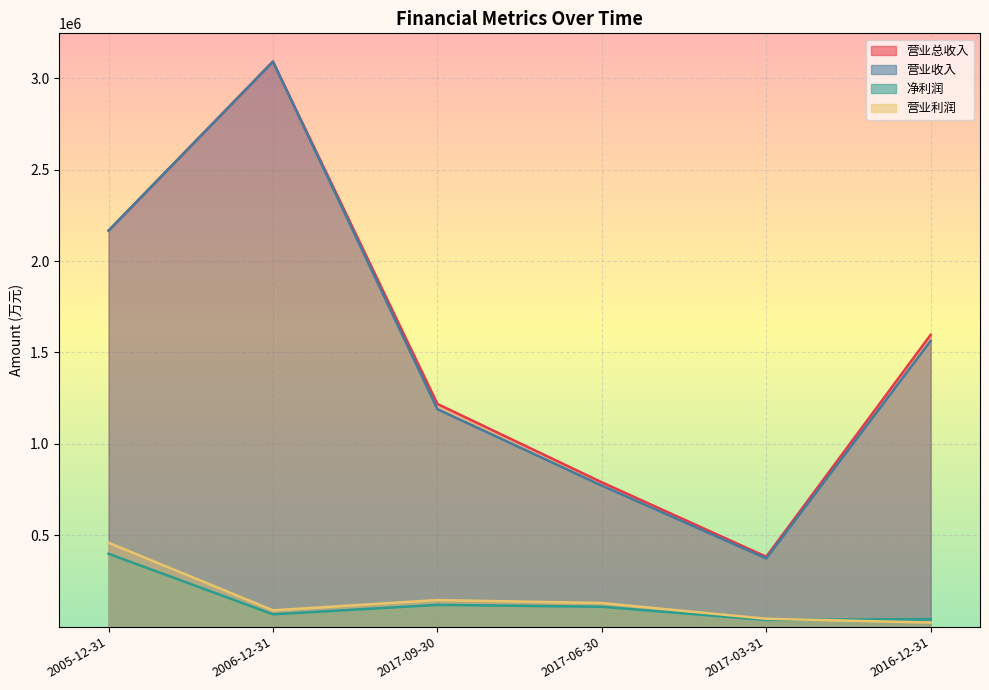

Rank the series at 2005-12-31 from lowest to highest value.

净利润, 营业利润, 营业总收入, 营业收入